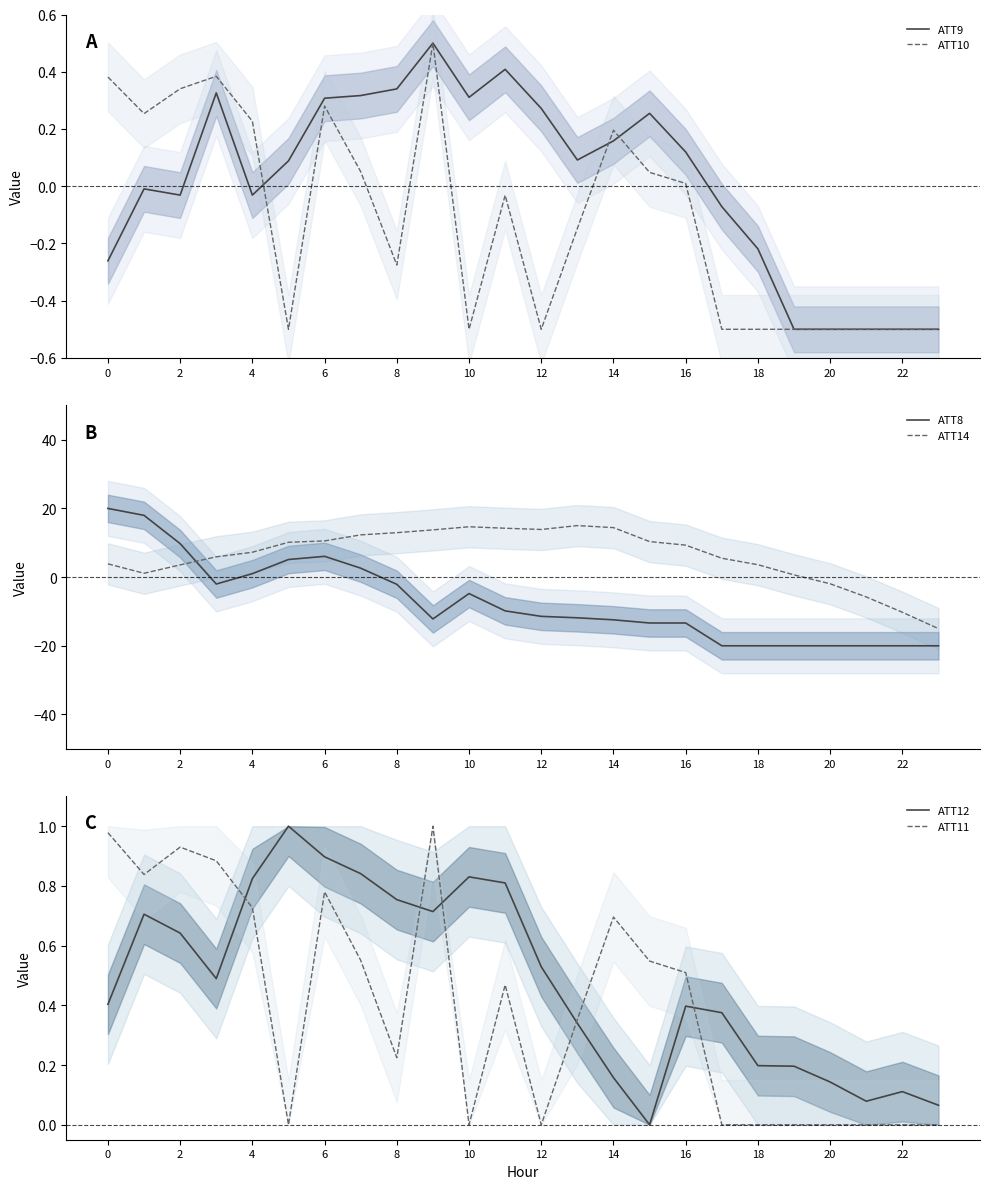

What is the maximum value for ATT9?

0.5